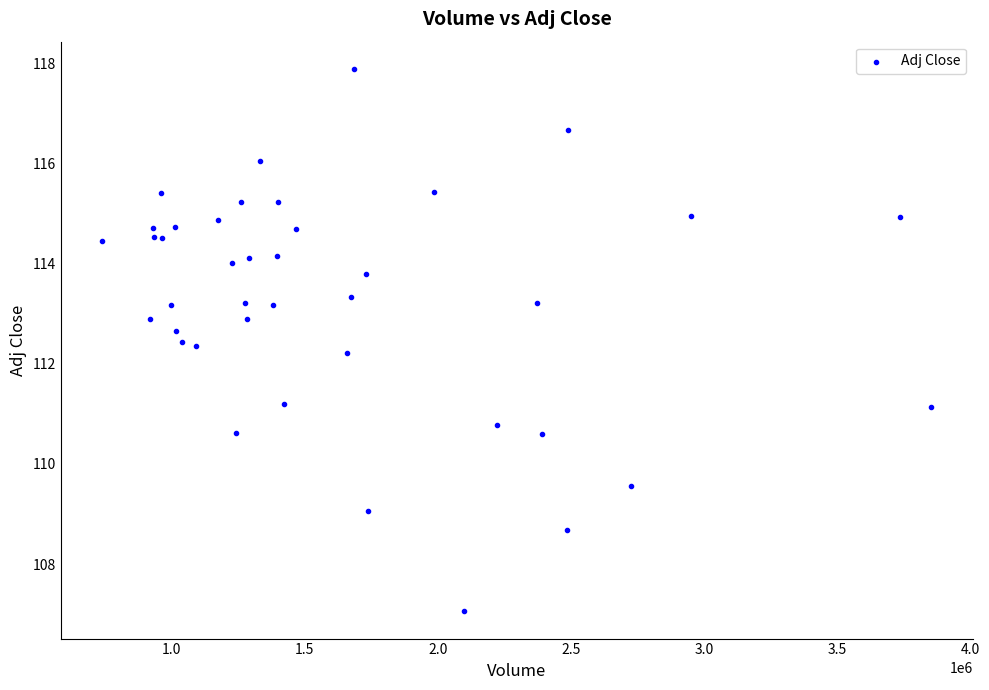

What Y value in the scatter plot is closest to 112?

112.2